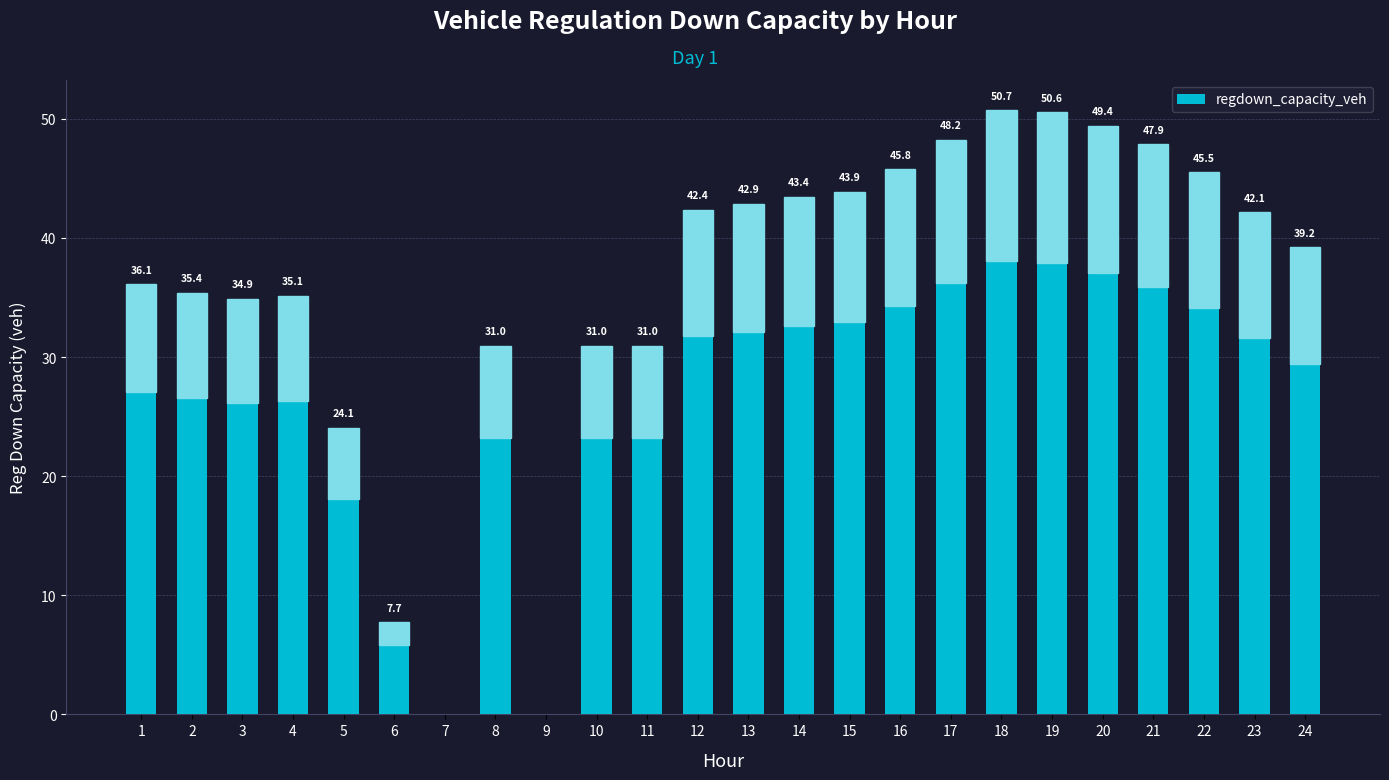

Reading right to left, extract all data points from this chart.

39.2	42.1	45.5	47.9	49.4	50.6	50.7	48.2	45.8	43.9	43.4	42.9	42.4	31.0	31.0	0.0	31.0	0.0	7.7	24.1	35.1	34.9	35.4	36.1